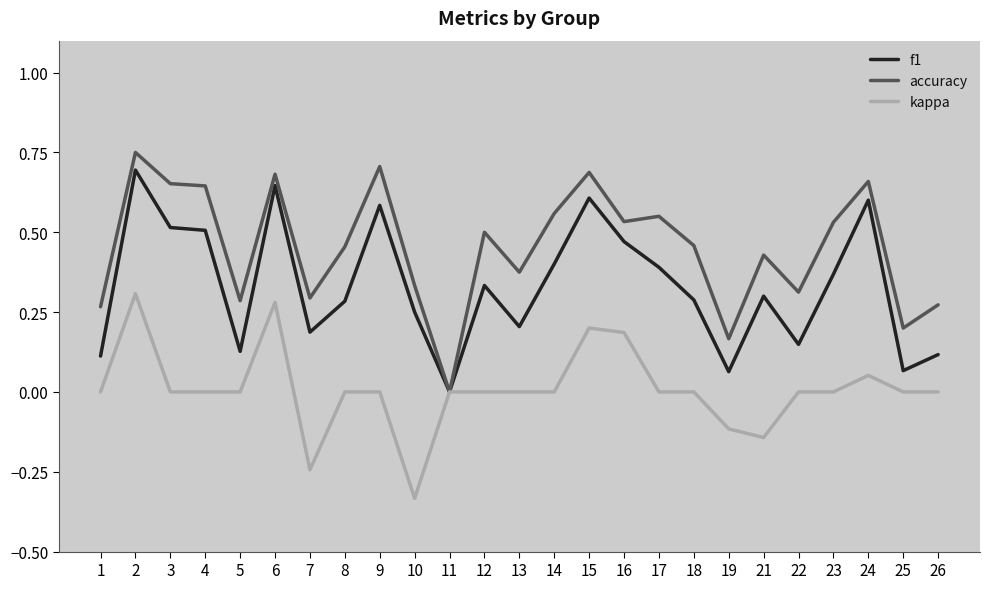

What are all the series names shown in the legend?

f1, accuracy, kappa